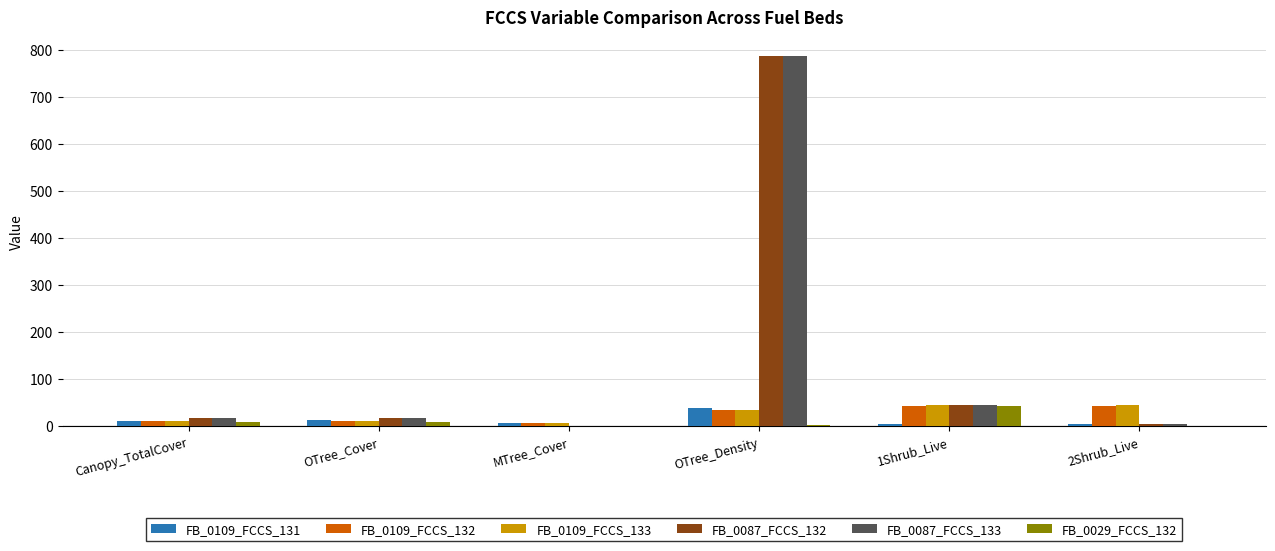

The value of FB_0087_FCCS_132 at OTree_Density is 1315.0. True or false?

False